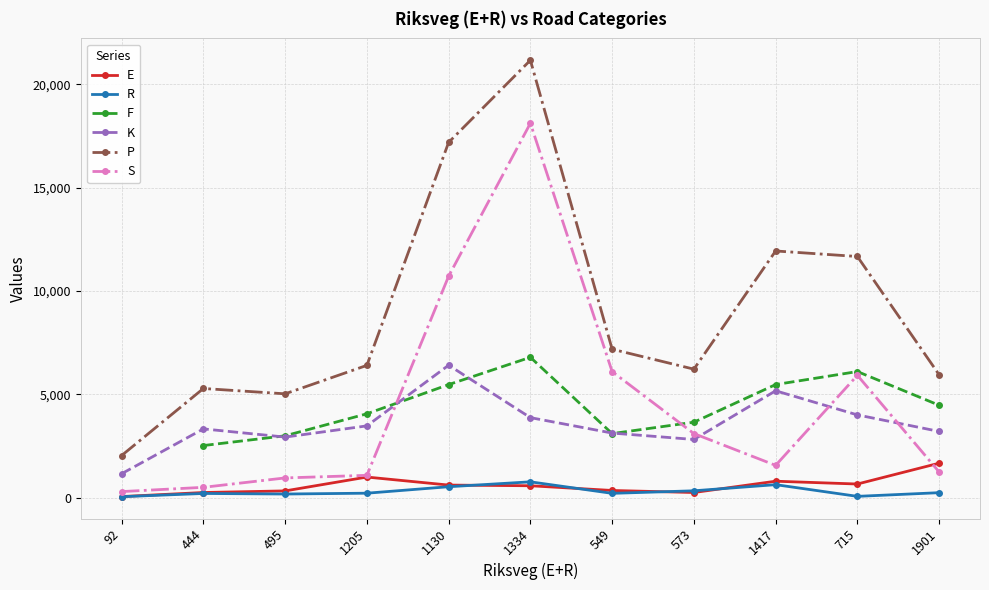

True or false: K and E cross at least once.

False